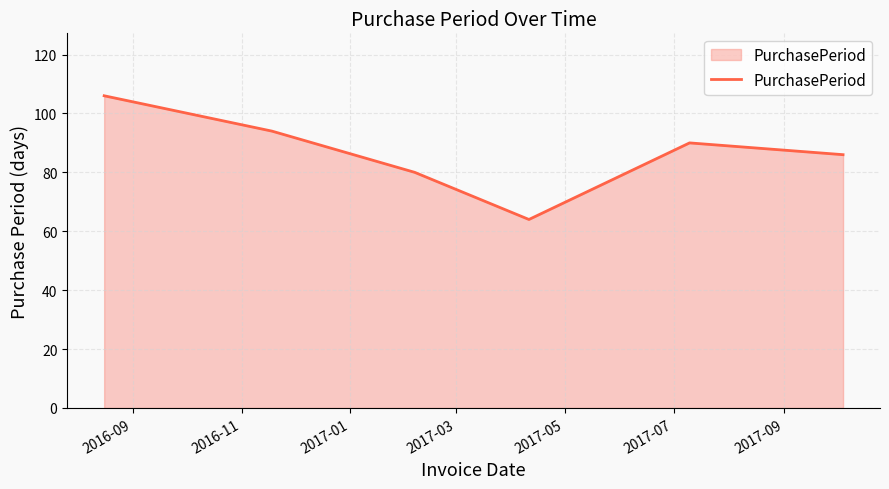

What is the difference between the second highest and second lowest values?

14